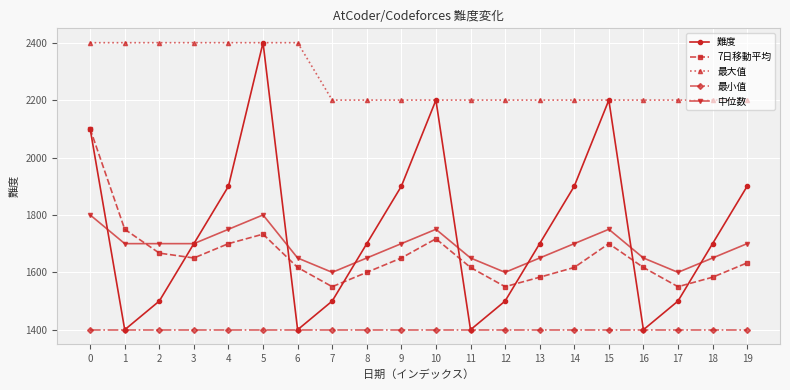

Which series changed the most between 0 and 2?

難度